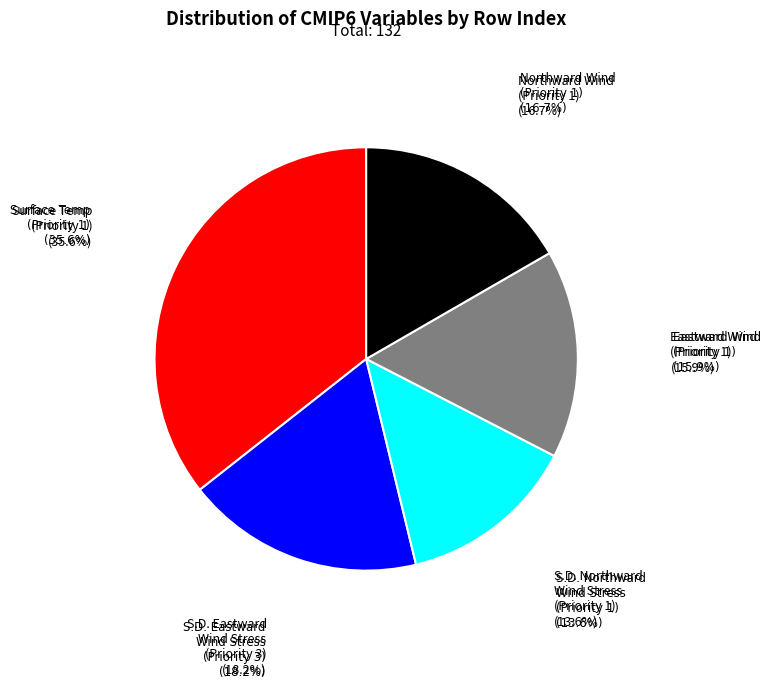

Count the number of slices in the pie.

5